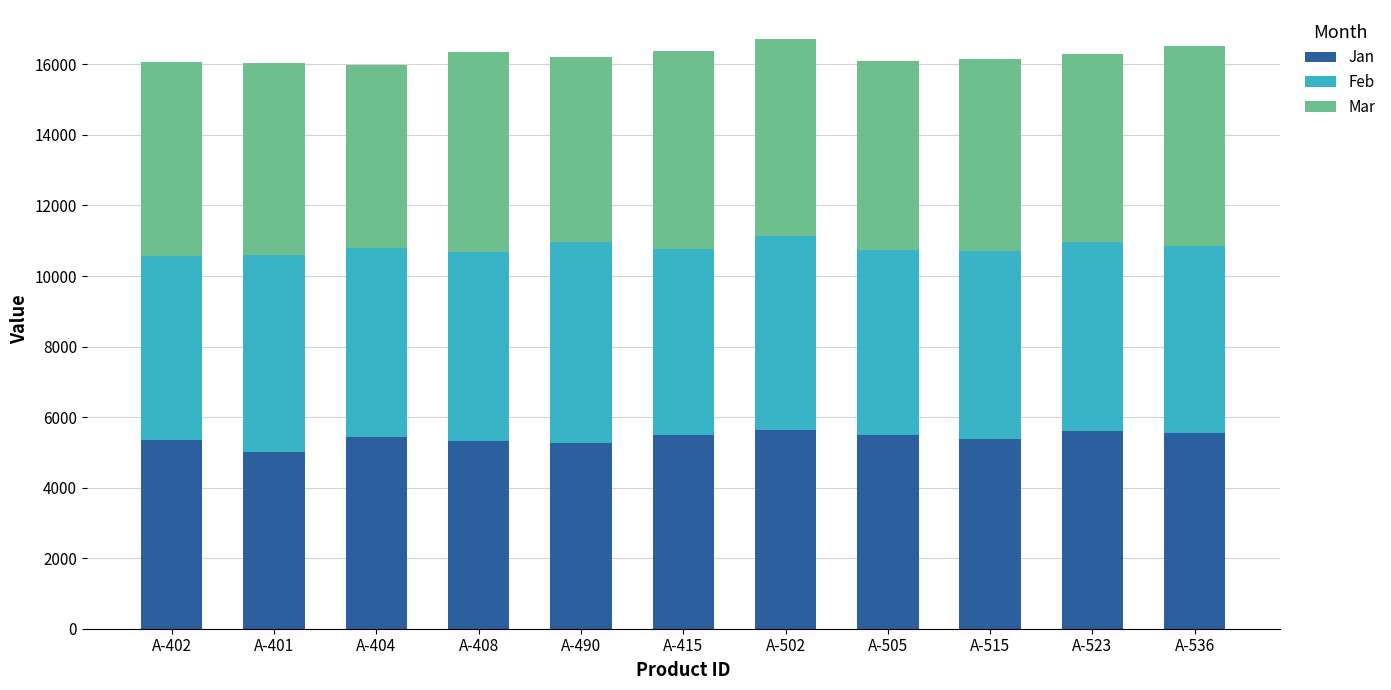

Are the bars horizontal?

No